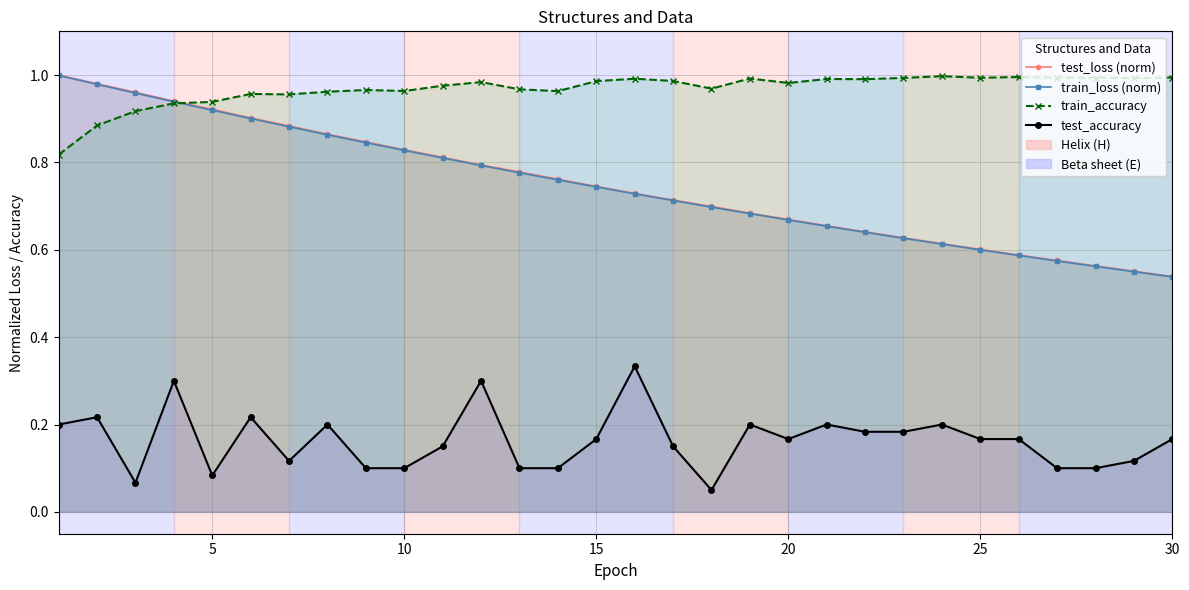

True or false: test_accuracy and train_loss (norm) intersect in this chart.

False